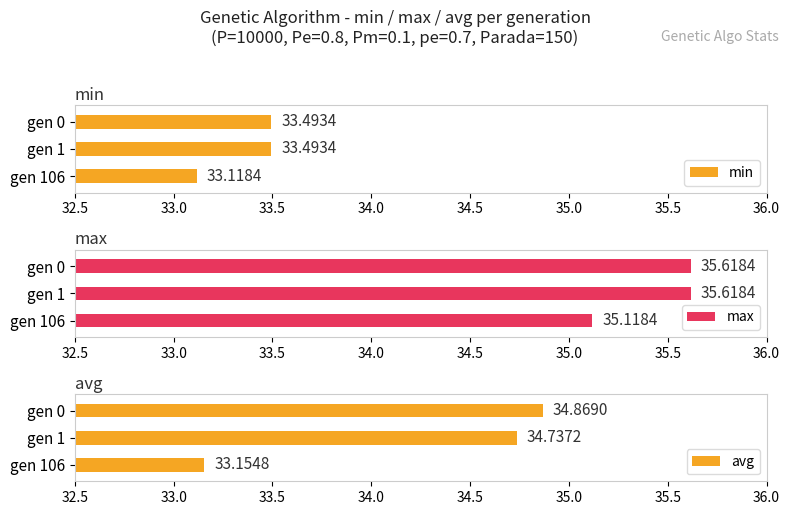

At which category is the sum across all series the highest?

gen 0